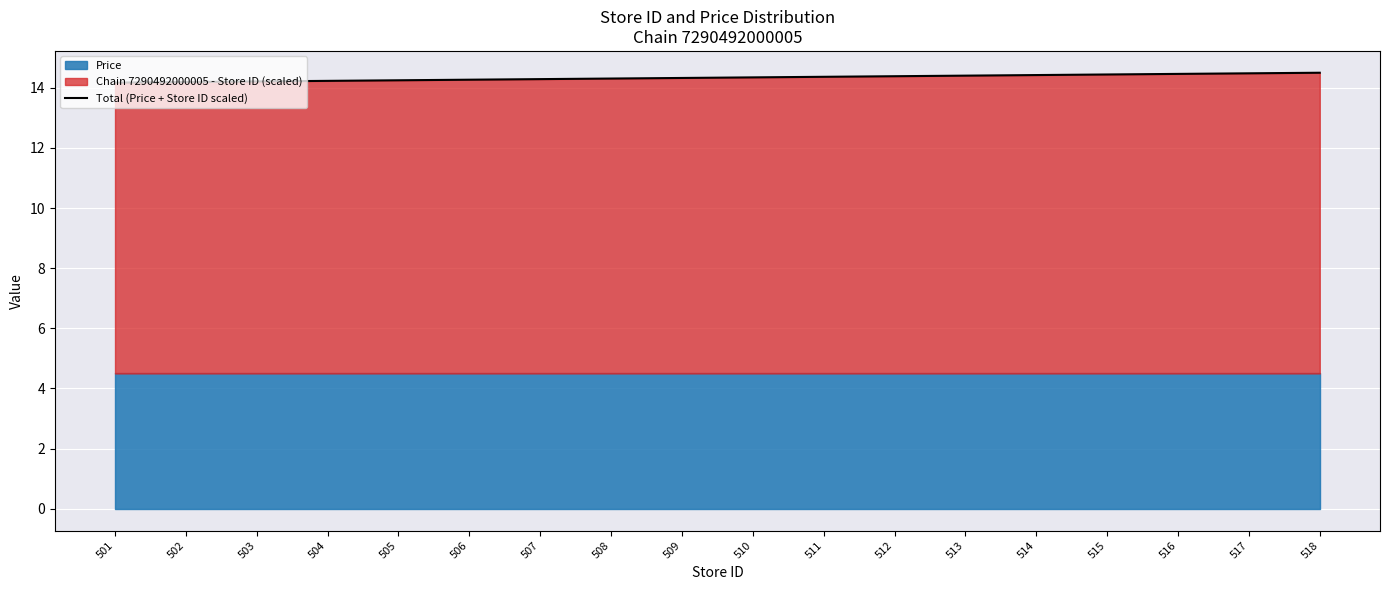

Which category has the lowest value across all series?

501